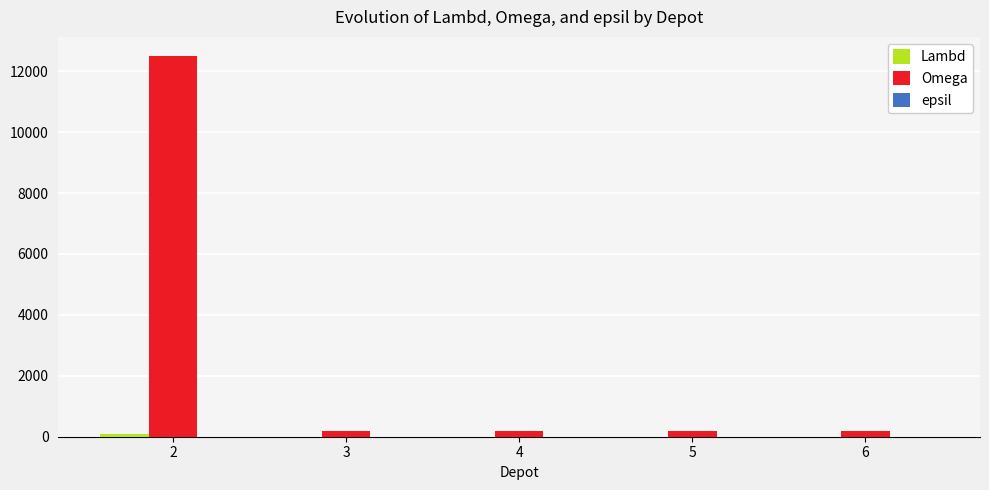

What is the sum of all Omega values?

13300